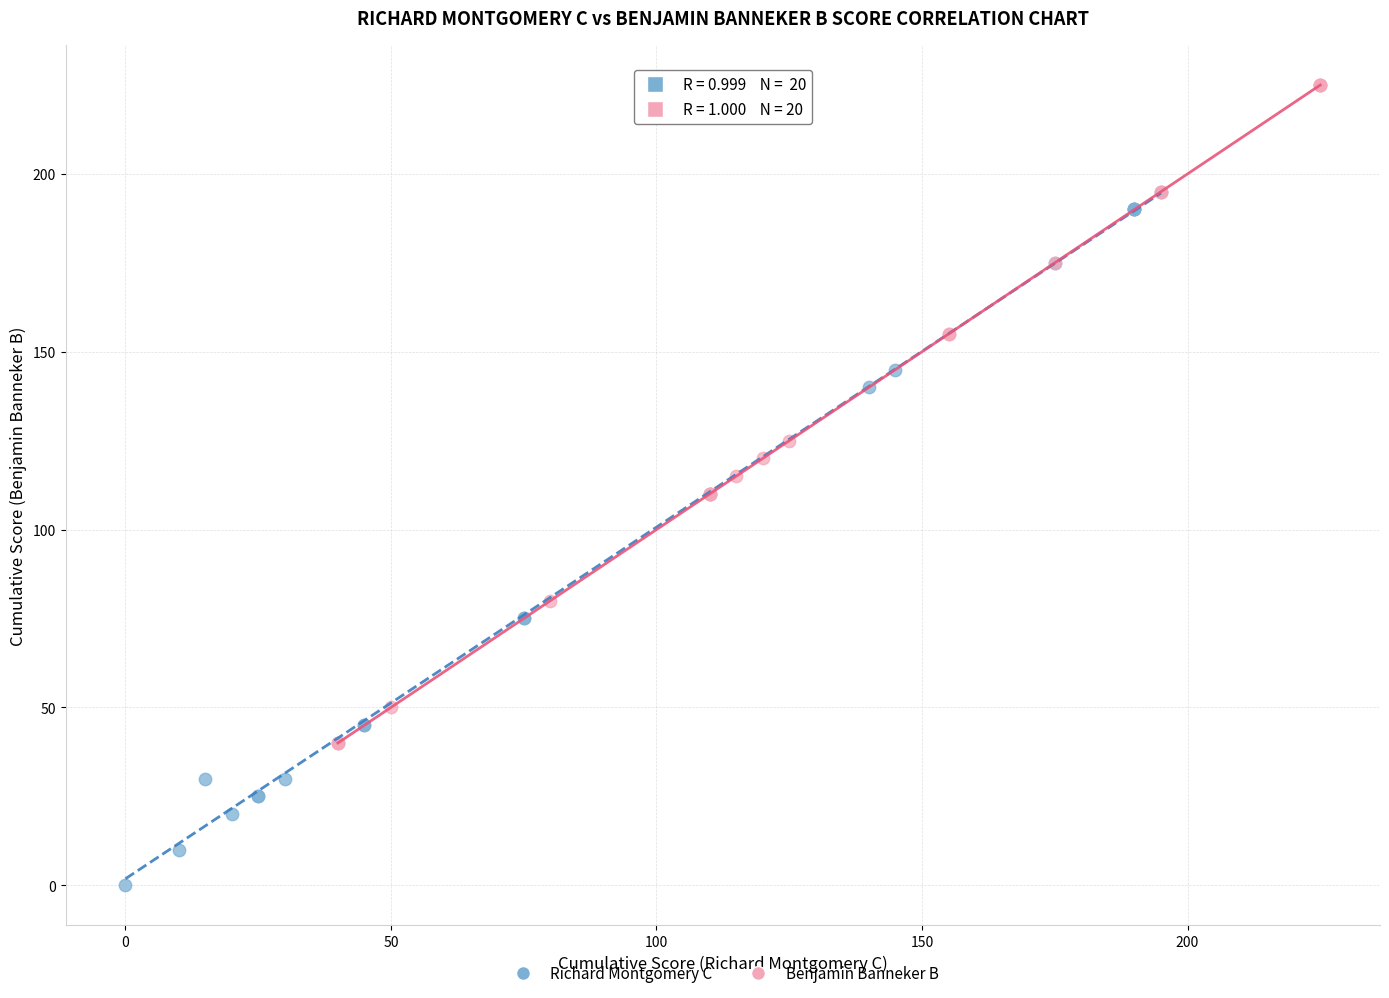

Which series has the largest Y range (max minus min)?

Richard Montgomery C